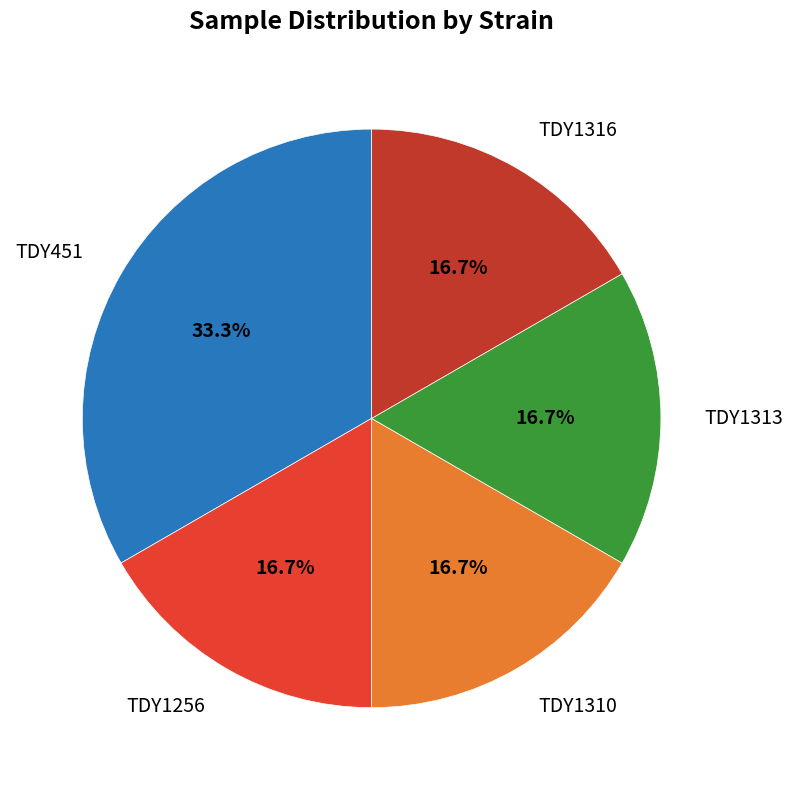

Which slice is the largest?

TDY451